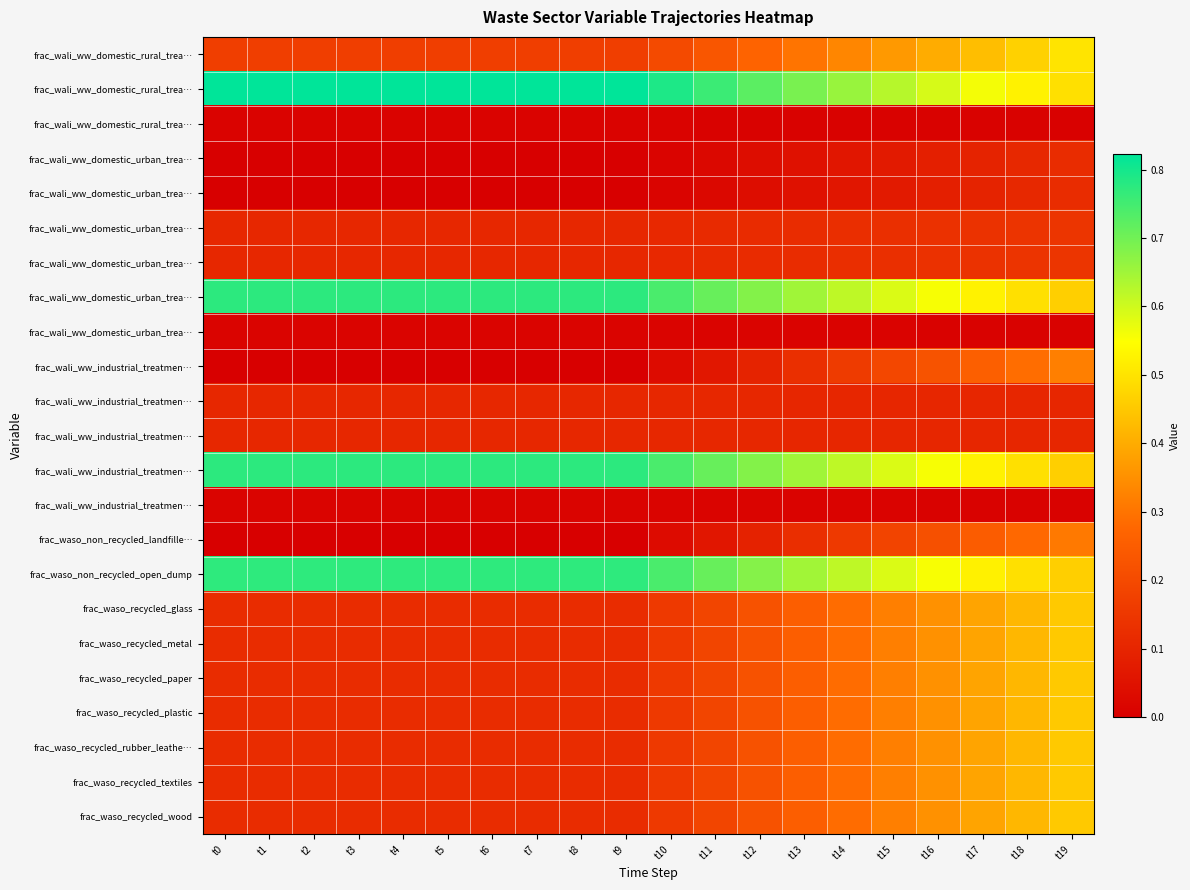

What is the maximum value shown in the chart?

0.8